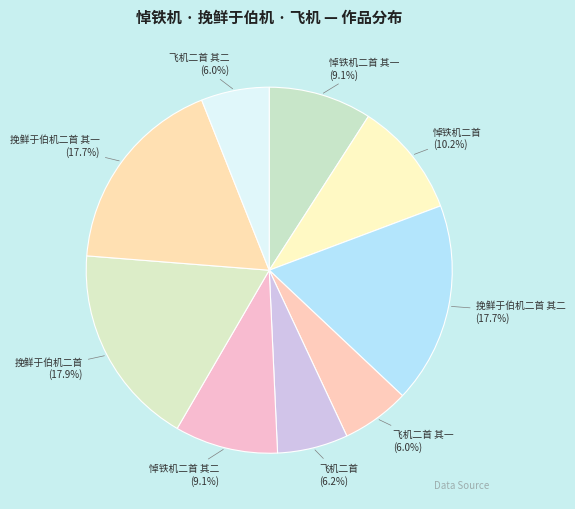

To the nearest percent, what is the average slice percentage?

11%